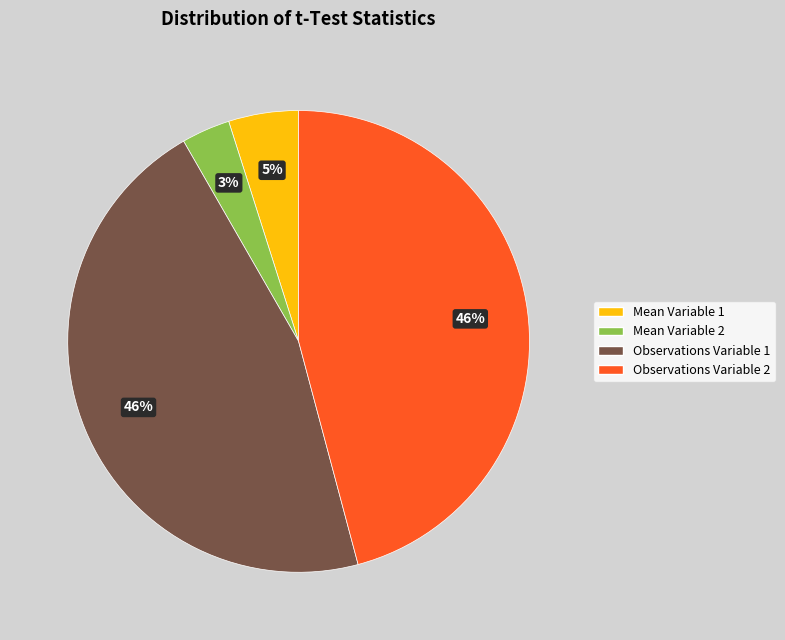

Is the sum of Mean Variable 2 and Observations Variable 2 greater than half?

No